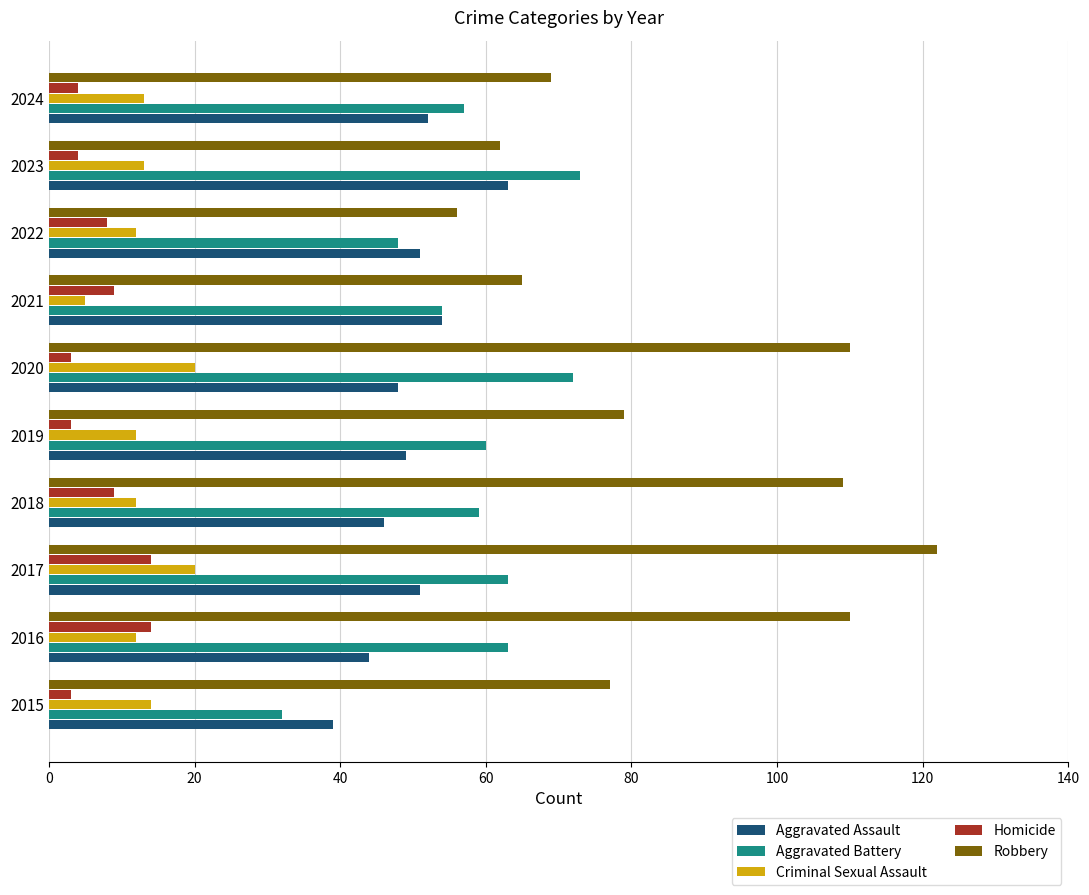

What are all the series names shown in the legend?

Aggravated Assault, Aggravated Battery, Criminal Sexual Assault, Homicide, Robbery